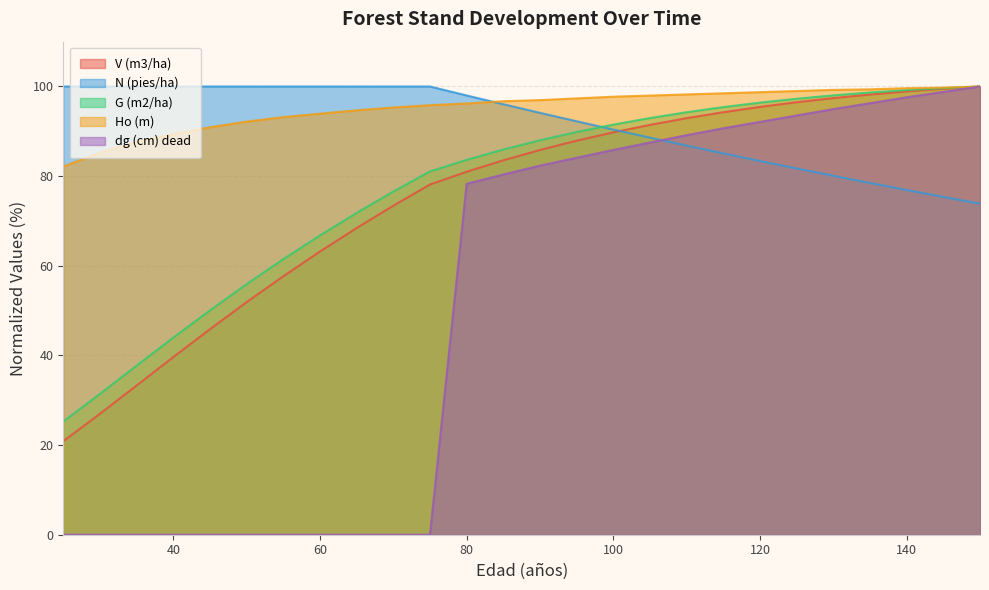

True or false: V (m3/ha) and Ho (m) cross at least once.

False